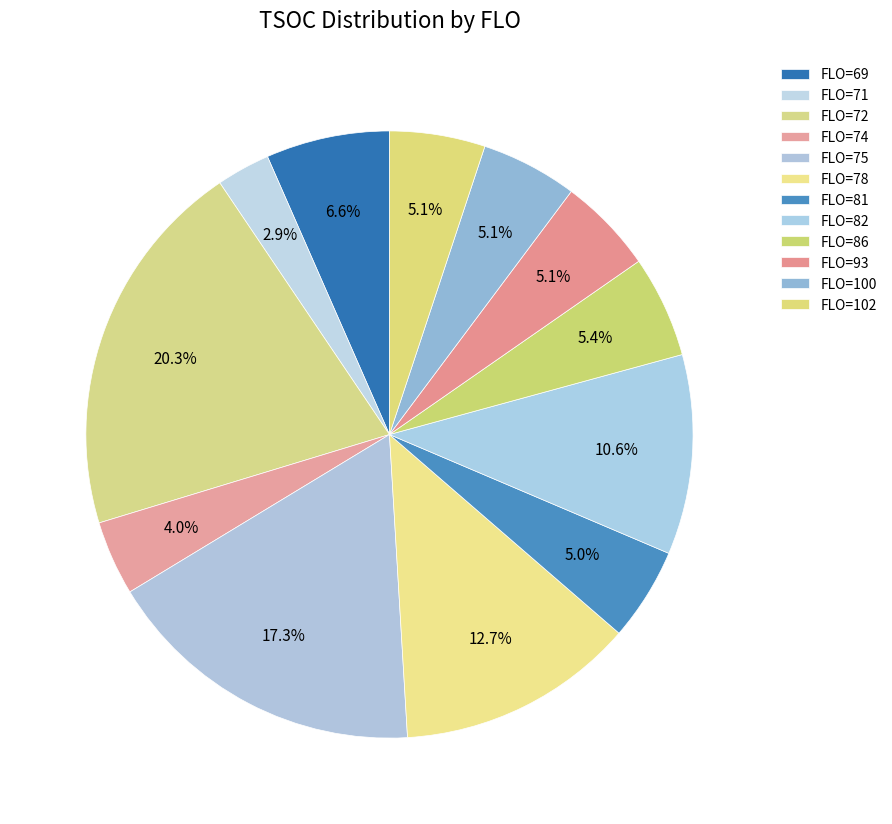

How many slices are in this pie chart?

12